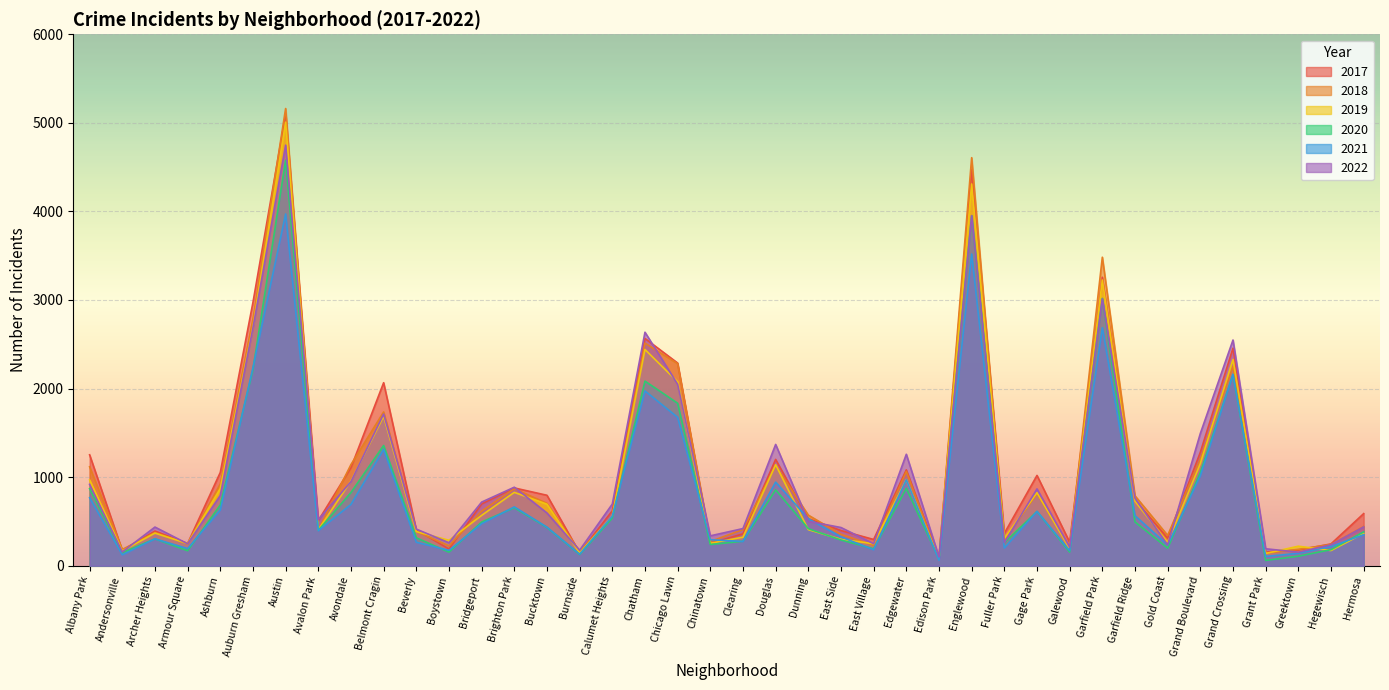

Where do 2021 and 2019 first cross each other?

Chicago Lawn and Chinatown